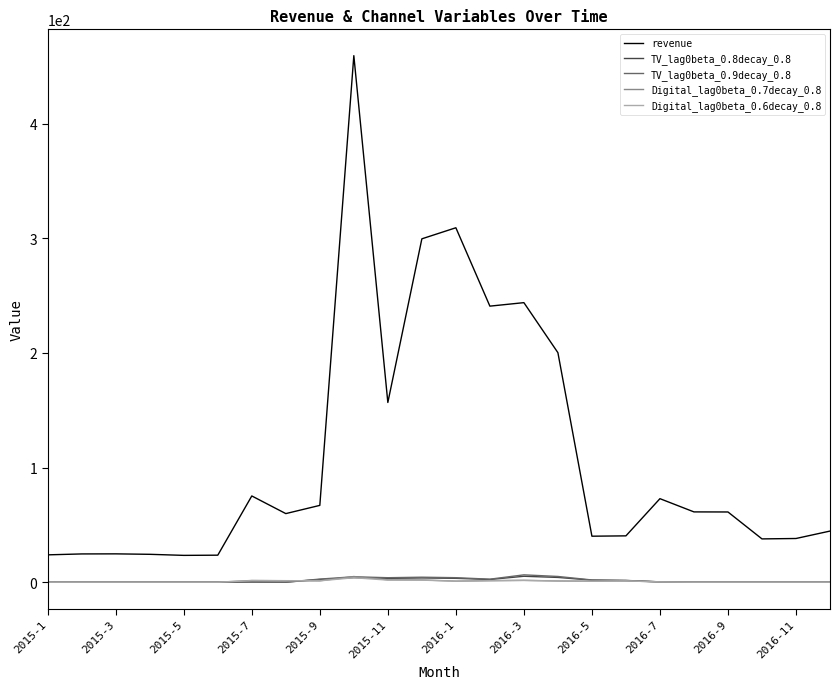

How many categories are shown in the chart?

24